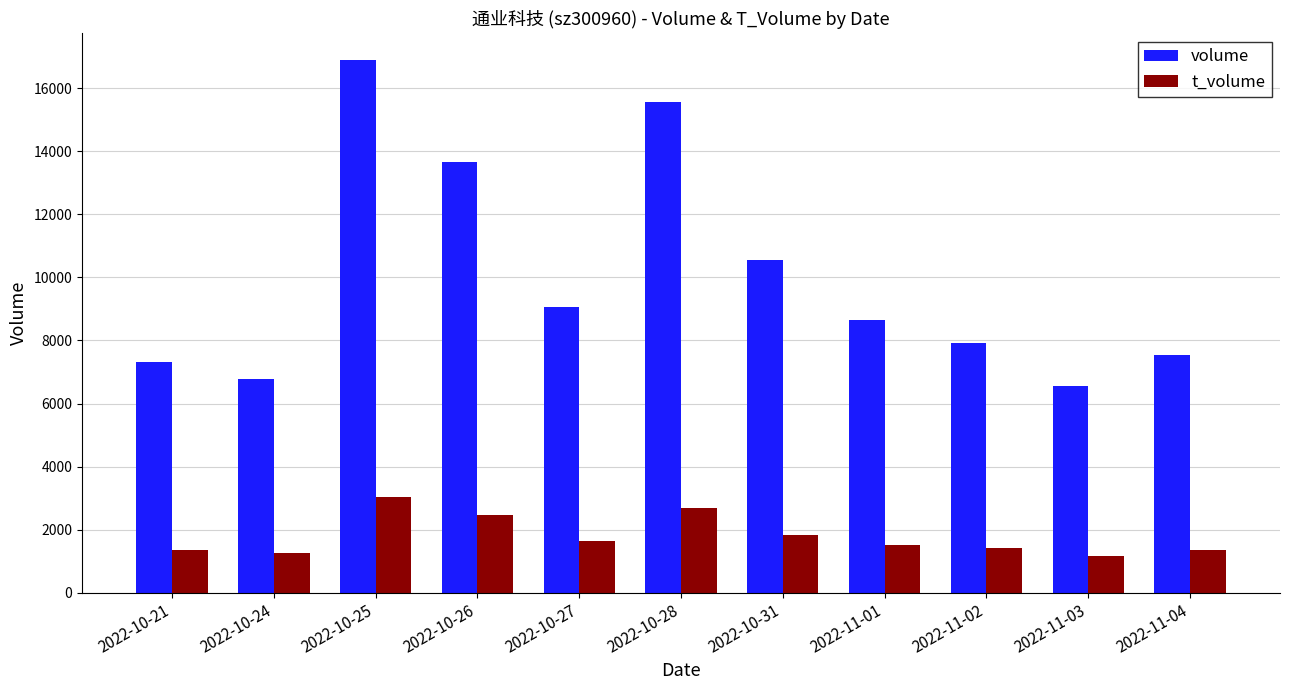

Rank the series at 2022-10-26 from highest to lowest value.

volume, t_volume